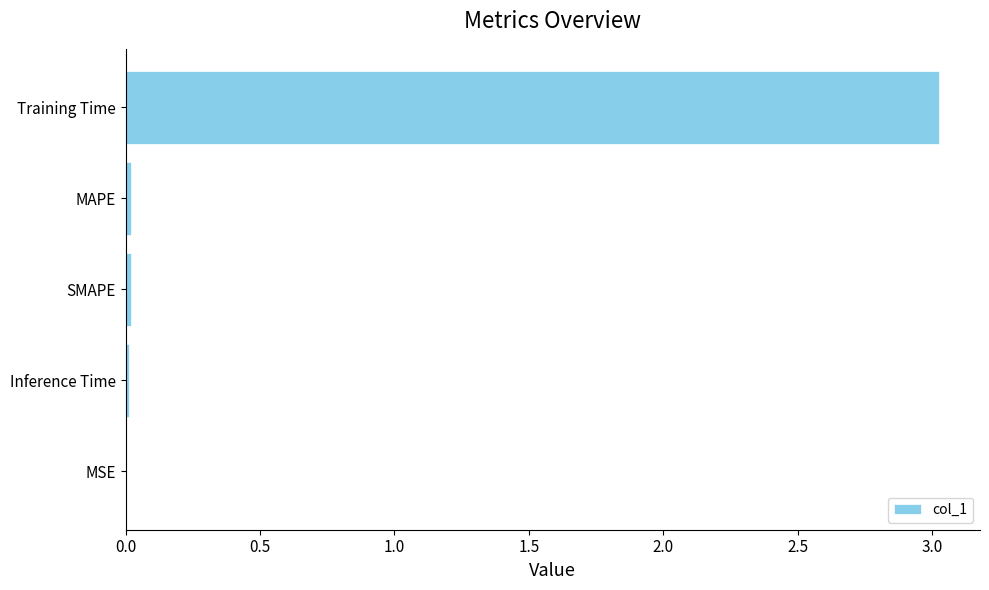

The value at Training Time is 3.0. True or false?

True